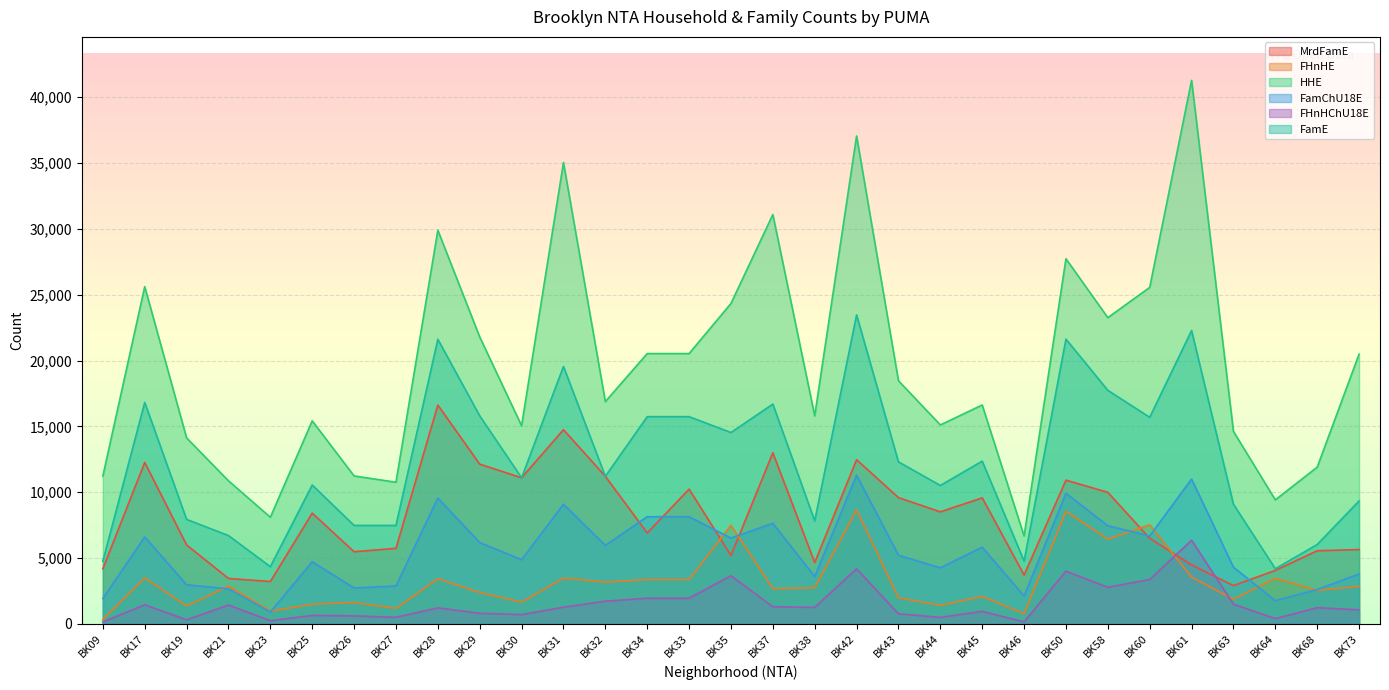

What is the spread (max minus min) of values at BK28?

28688